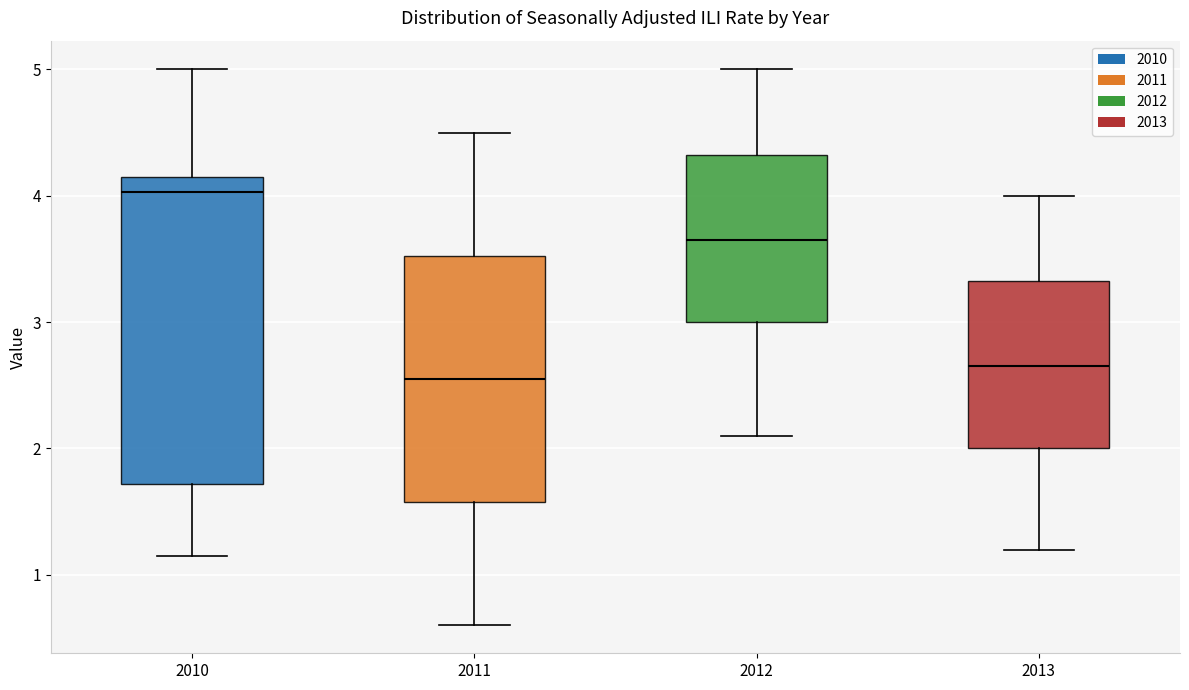

Which box has the lowest median line?

2011